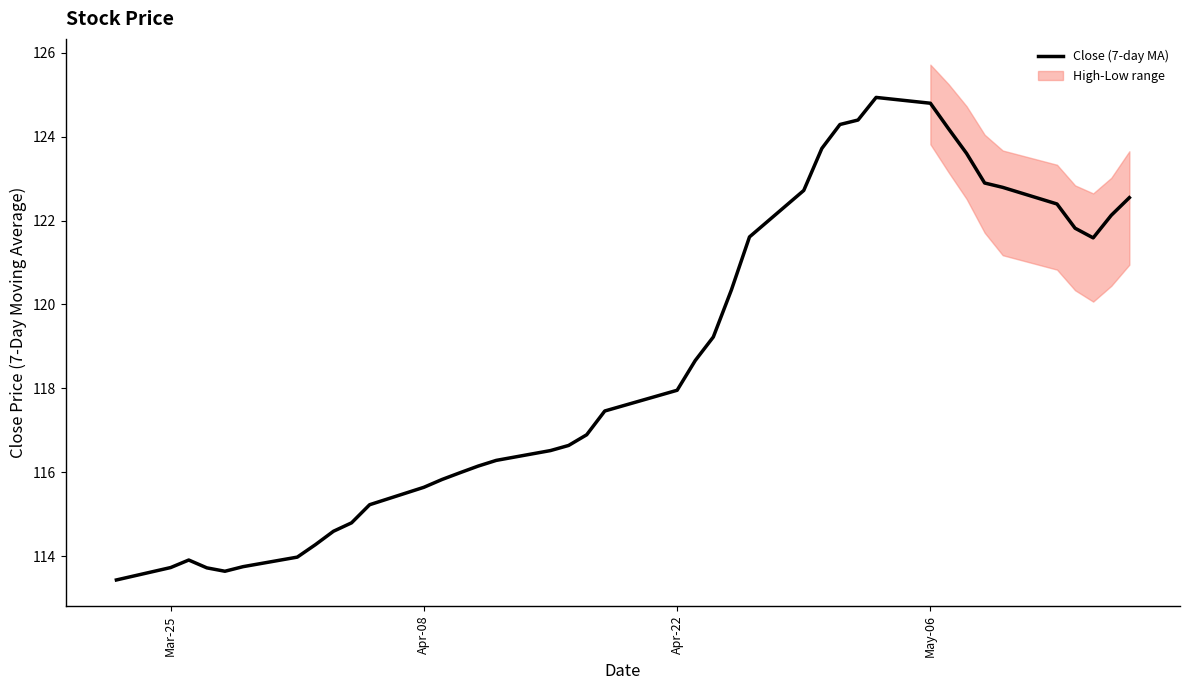

What is the maximum value for Close (7-day MA)?

124.9